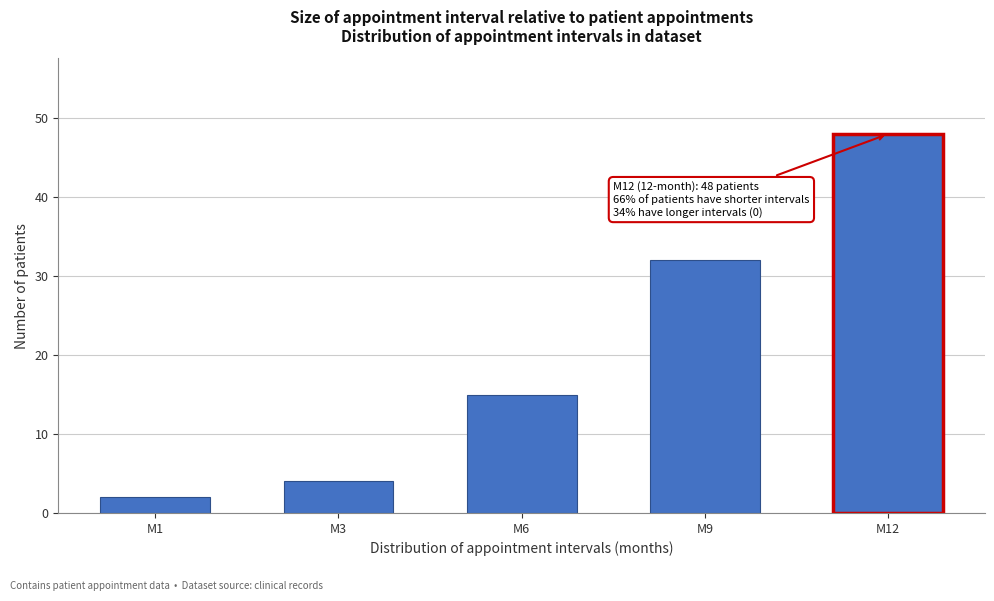

Reading left to right, transcribe all the data shown in this chart.

2	4	15	32	48